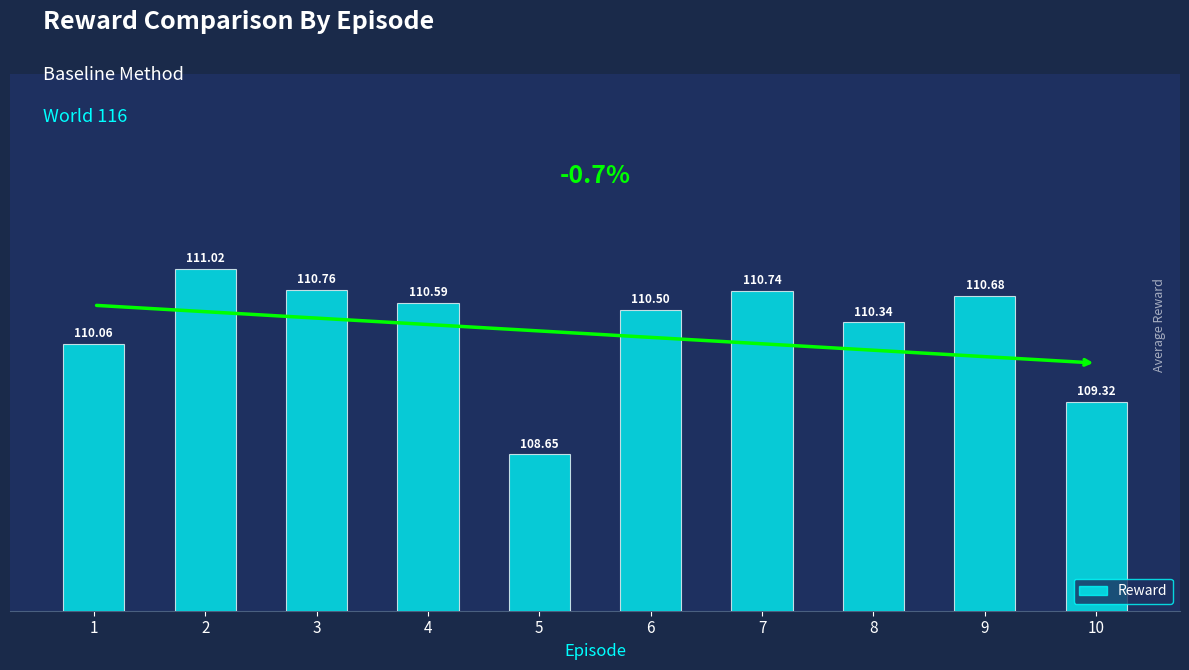

How many bars are there in total?

10